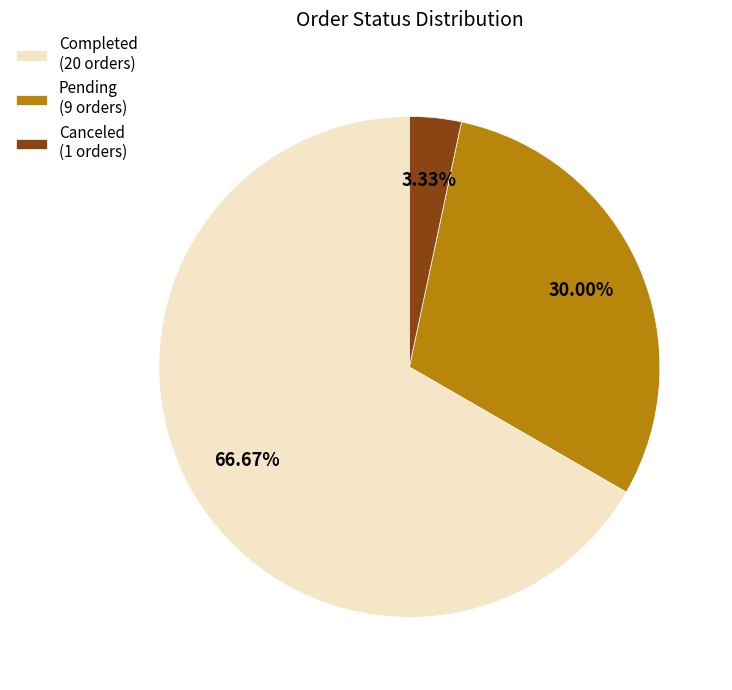

The Pending slice represents 37% of the pie. True or false?

False